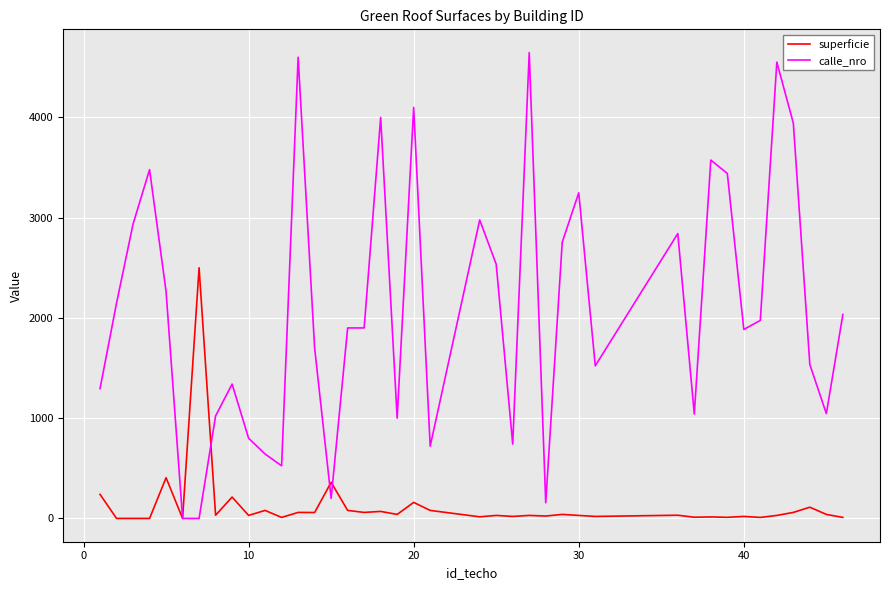

Which series has the largest range (max minus min)?

calle_nro